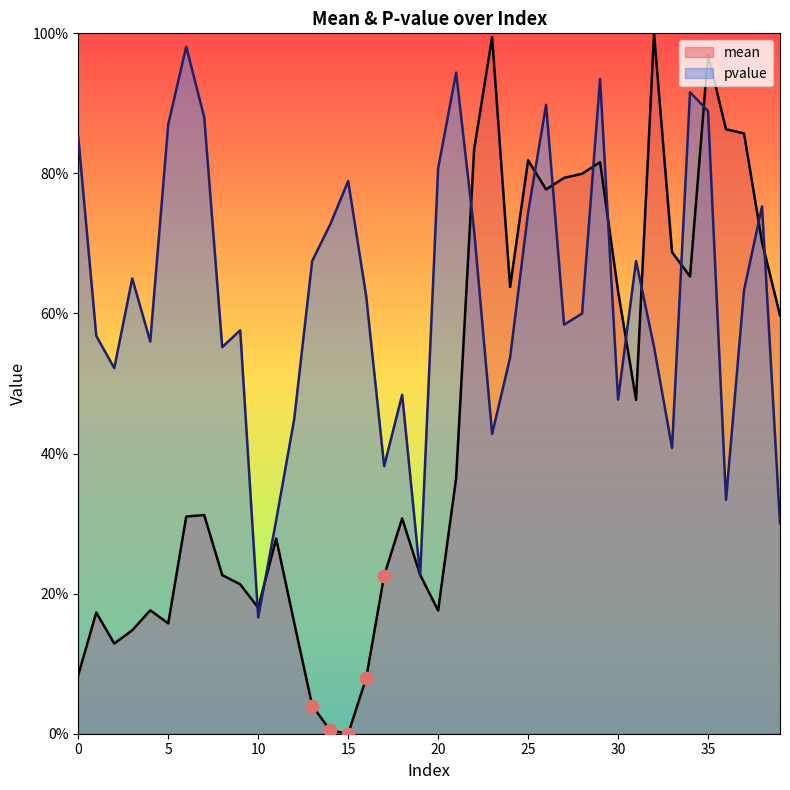

What are all the series names shown in the legend?

mean, pvalue